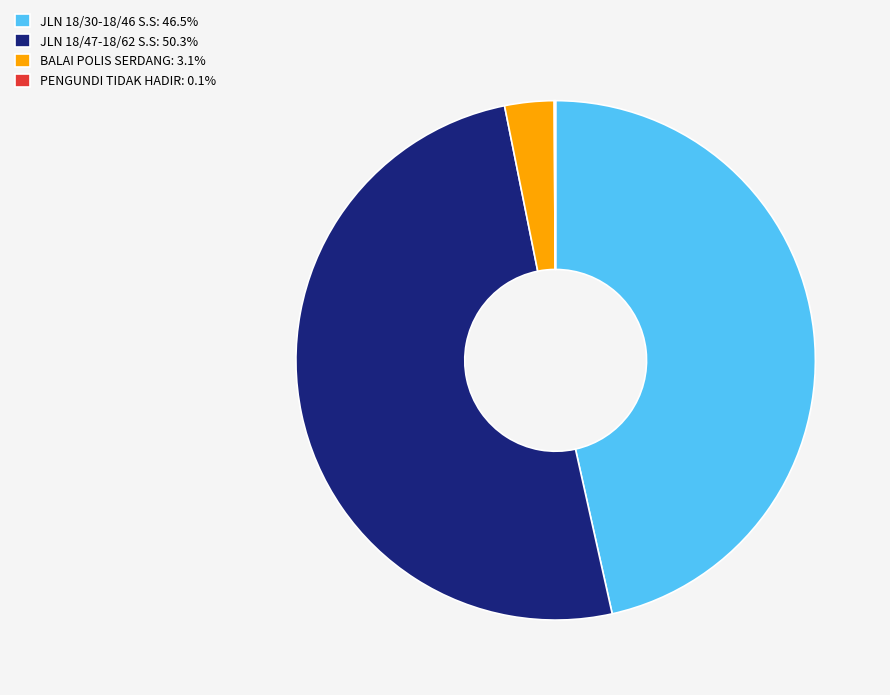

Is there a majority slice in this chart?

Yes